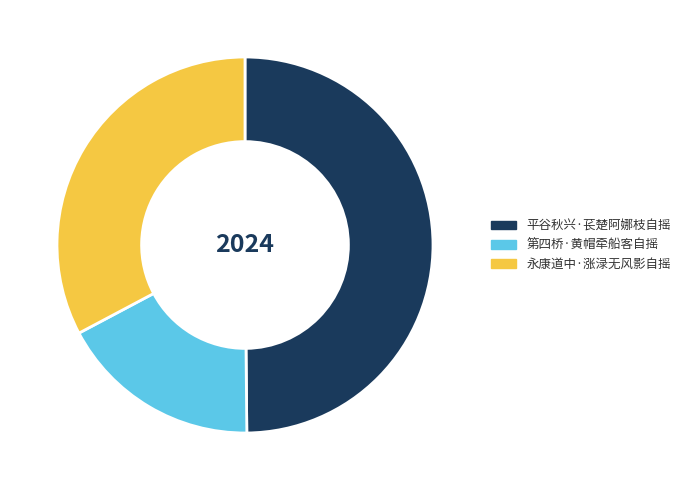

Rank the categories by value from highest to lowest.

平谷秋兴·苌楚阿娜枝自摇, 永康道中·涨渌无风影自摇, 第四桥·黄帽牵船客自摇